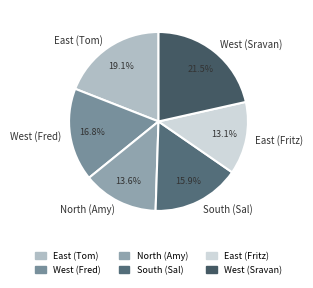

Rank the categories by value from lowest to highest.

East (Fritz), North (Amy), South (Sal), West (Fred), East (Tom), West (Sravan)